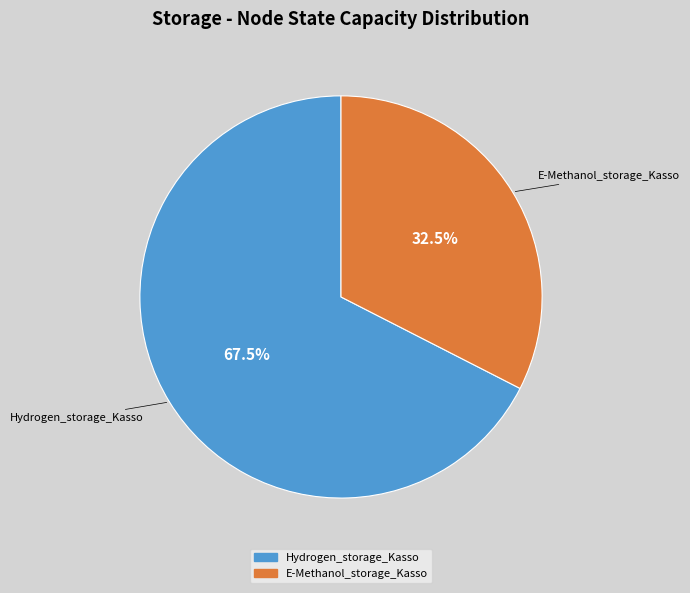

How much of the chart is everything except Hydrogen_storage_Kasso?

32.5%